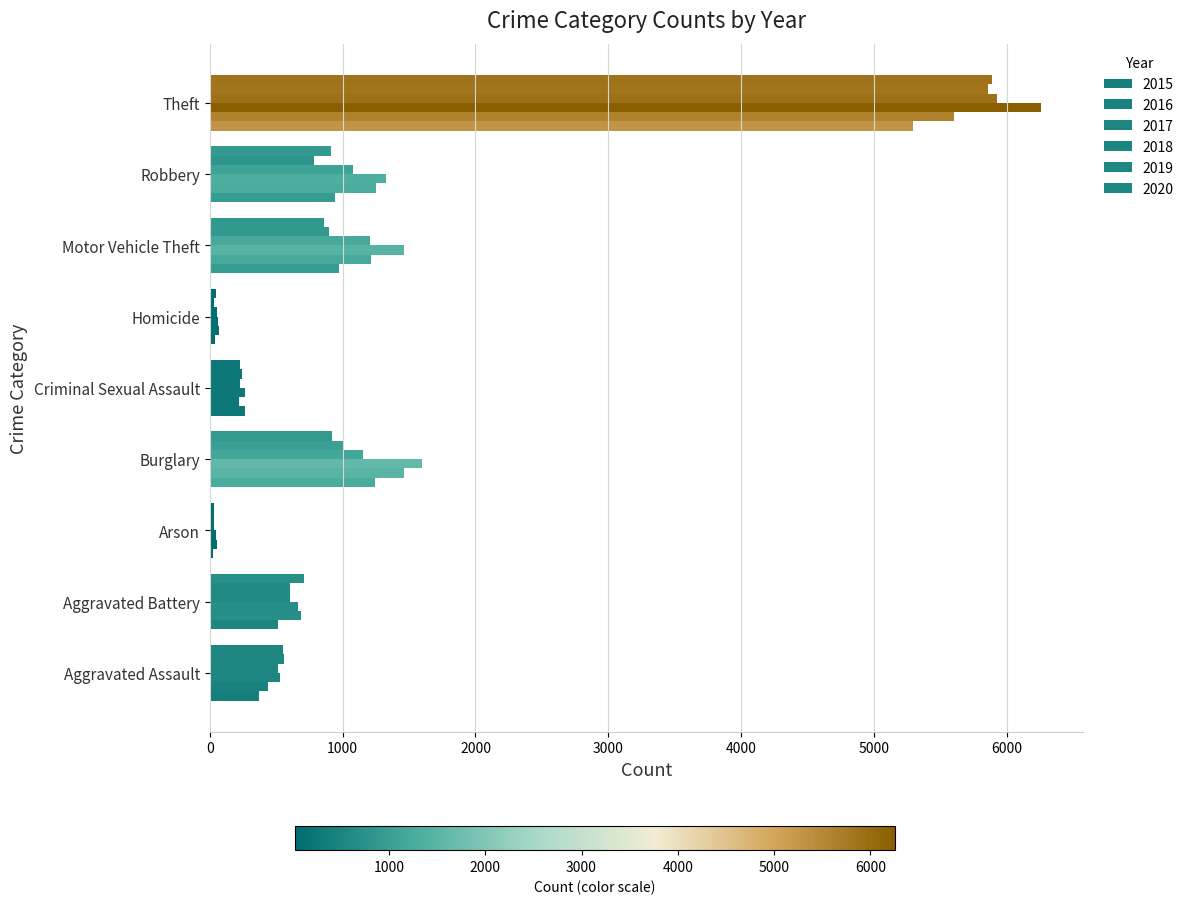

The value of 2020 at Homicide is 66. True or false?

False